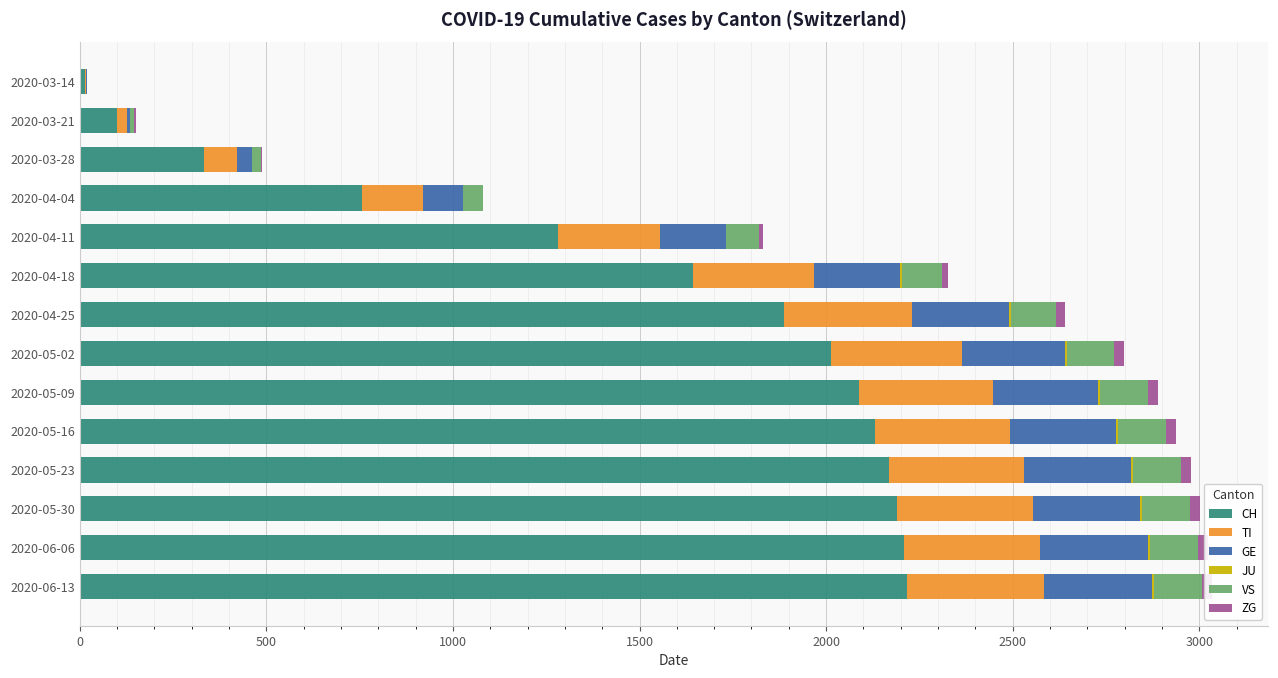

What is the sum of the ZG values at 2020-06-06 and 2020-06-13?

54